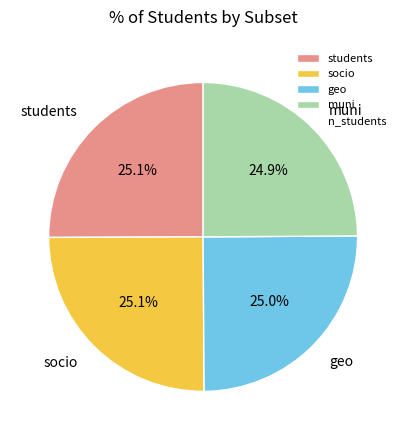

To the nearest percent, what percentage of the pie is students?

25%